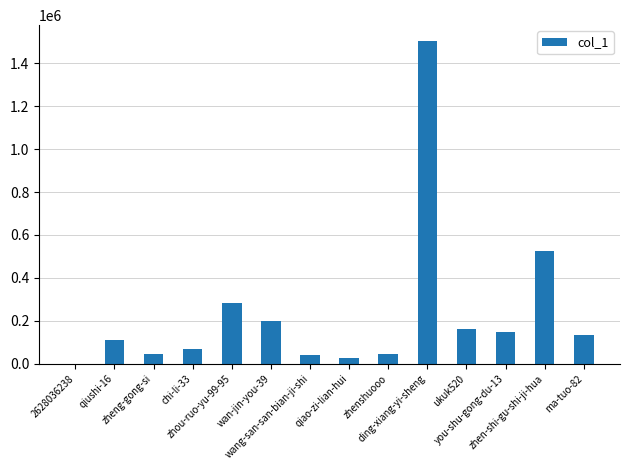

The value at ding-xiang-yi-sheng is 434820. True or false?

False